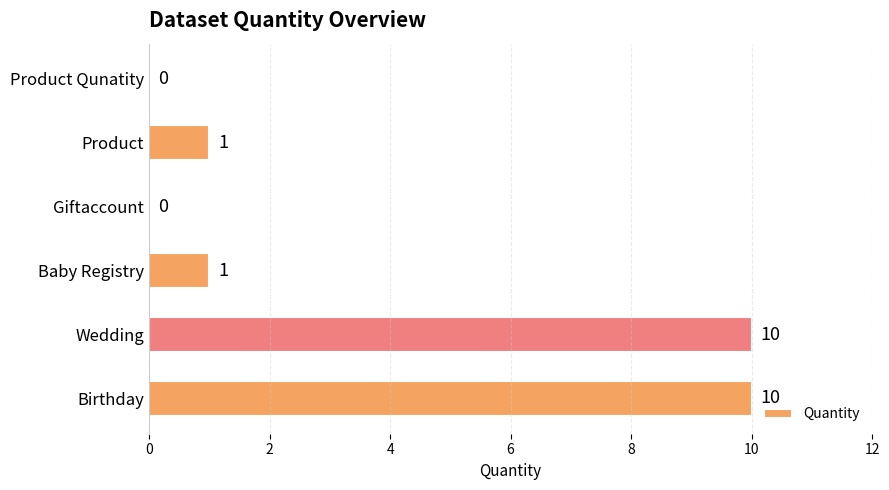

What is the change in value from Wedding to Product Qunatity?

-10